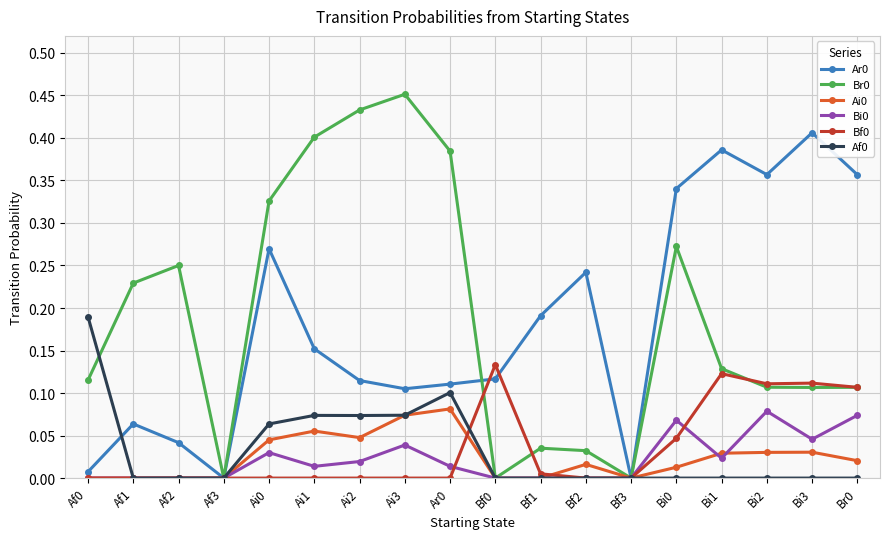

How many data points does each series have?

18